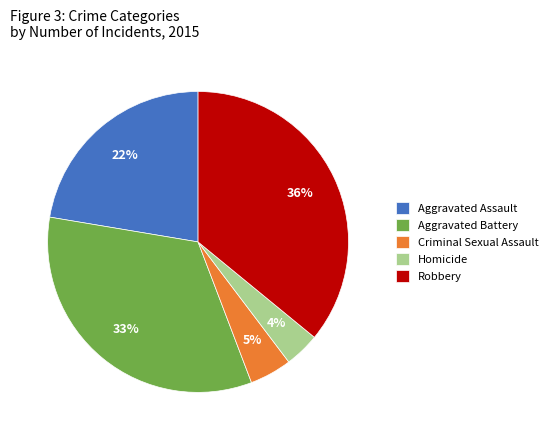

Which has a higher value, Aggravated Battery or Homicide?

Aggravated Battery